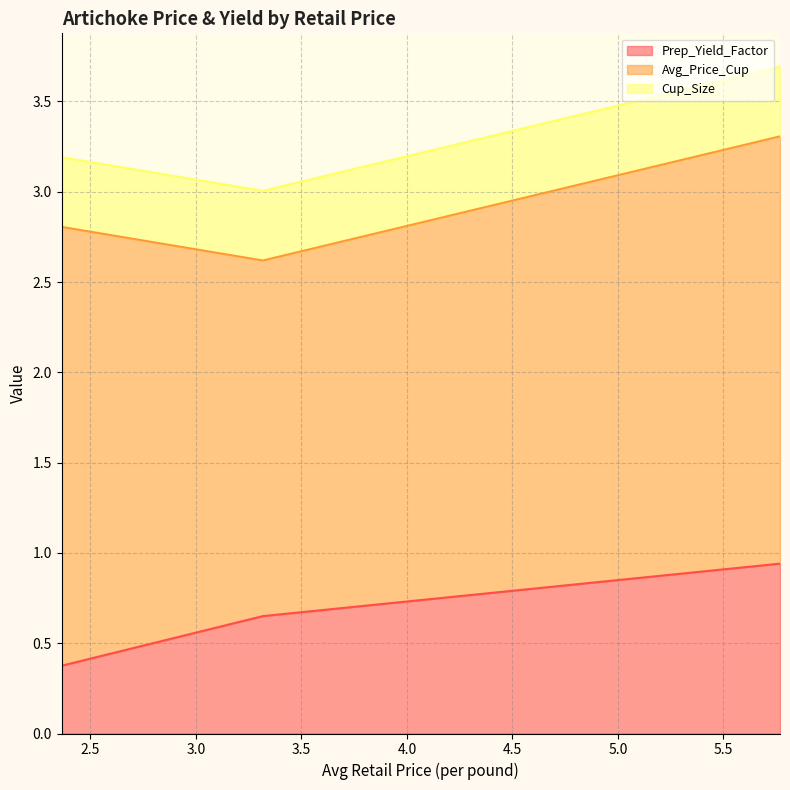

True or false: Cup_Size has a value of 0.6 at 3.3174627313.

False